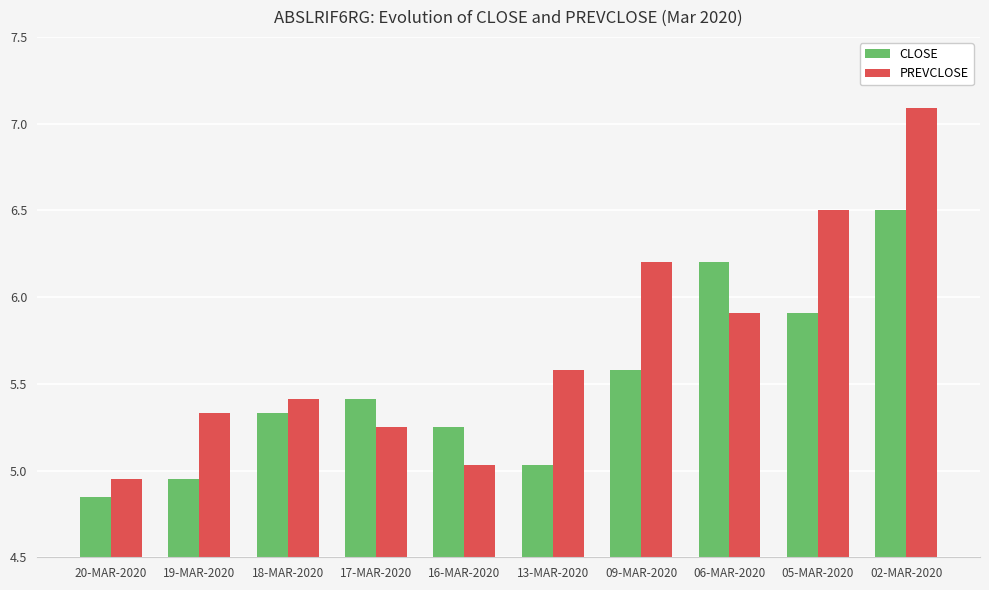

Which series has the largest total across all categories?

PREVCLOSE